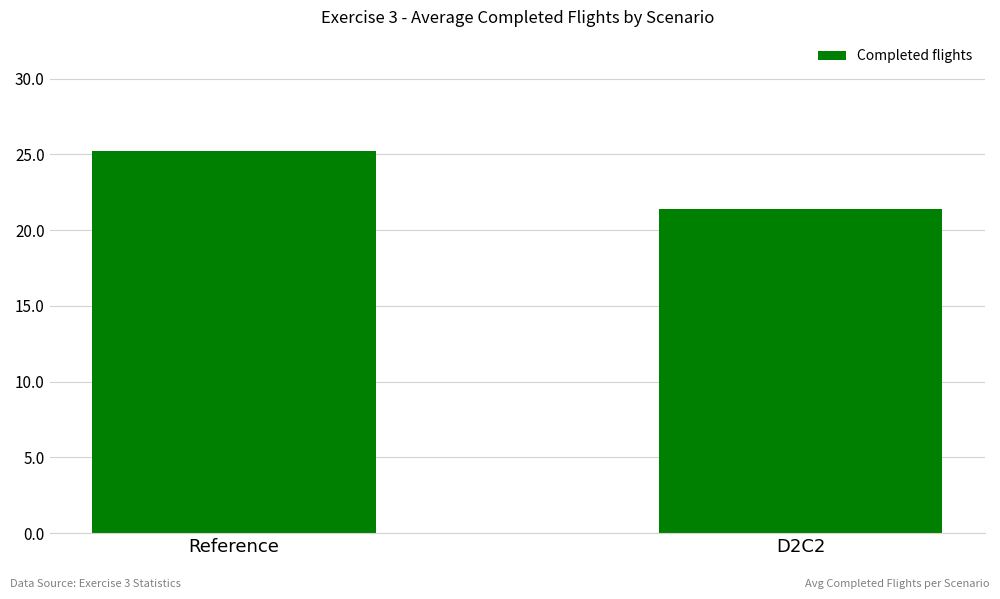

Between Reference and D2C2, which is larger?

Reference